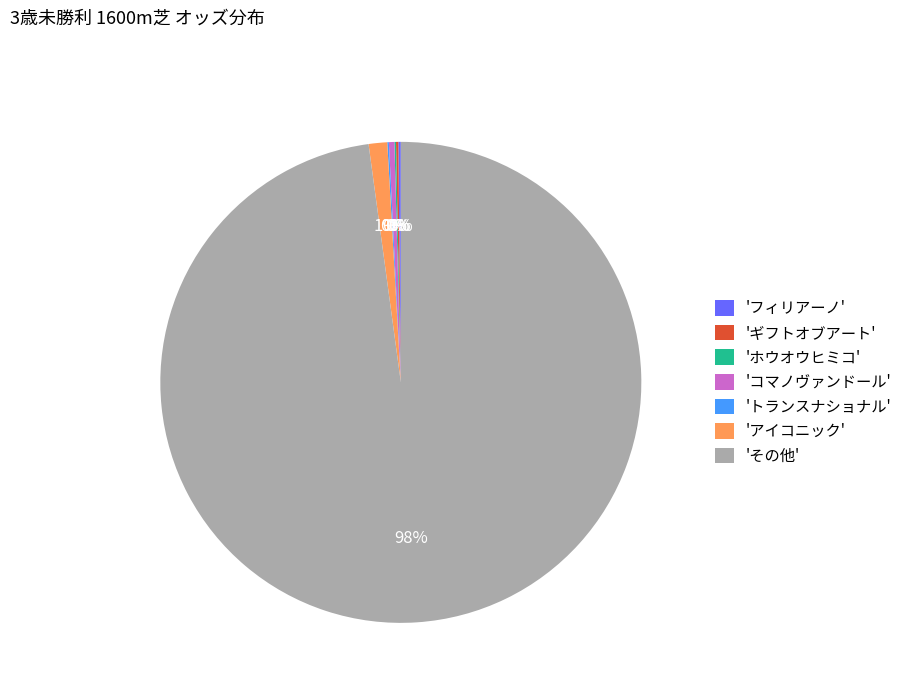

Which slice is the largest?

'その他'